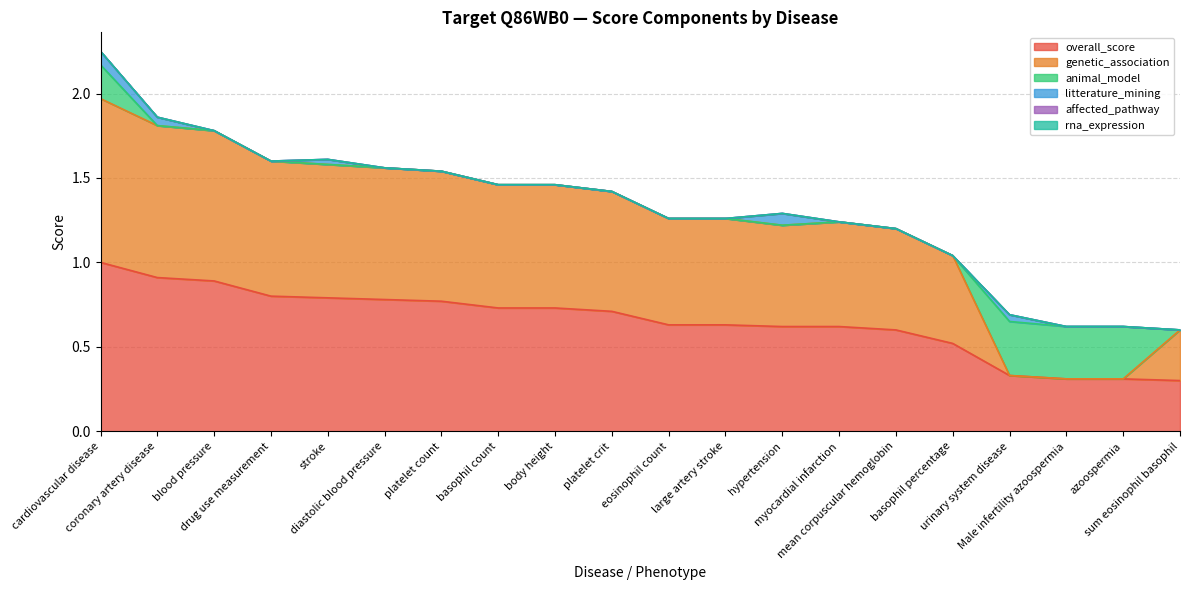

How many values in genetic_association are above zero?

17